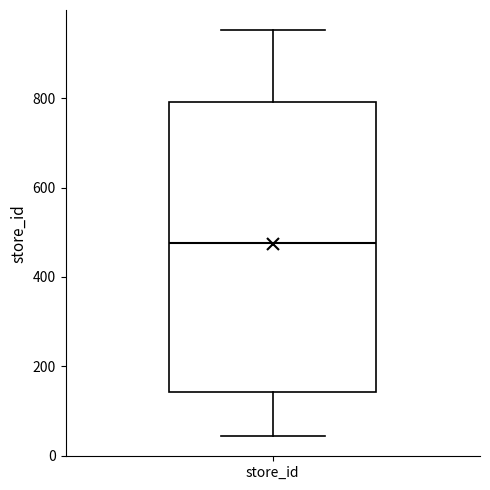

Read this box plot against the y-axis: the position of the median line, the range covered by the box, and the ends of both whiskers. The values are not printed on the chart, so give them approximately, as read against the axis.

median 480, box 140 to 800, whiskers 40 to 960